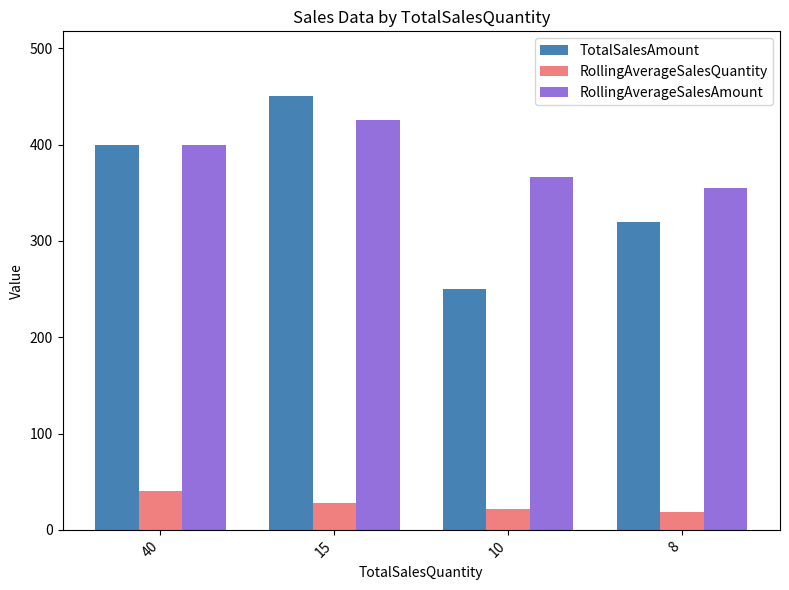

What is the difference between the maximum and second lowest values in the TotalSalesAmount series?

130.0